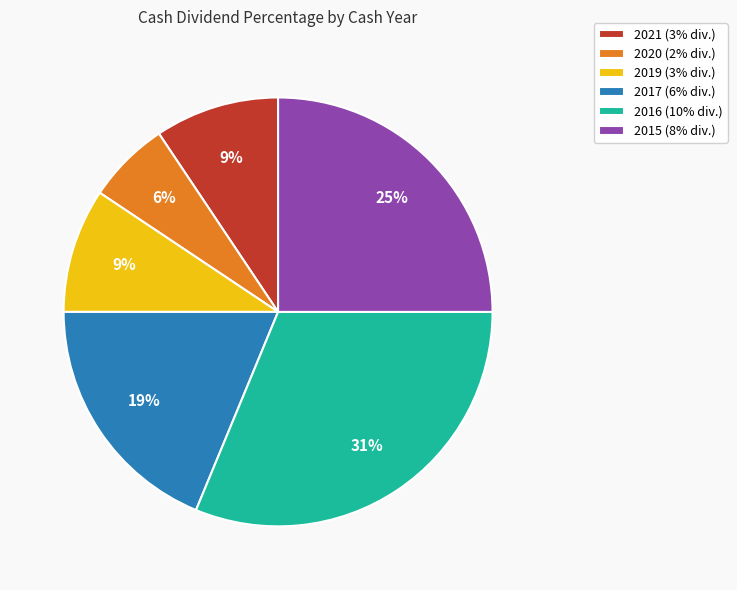

Which category has the biggest portion of the pie?

2016